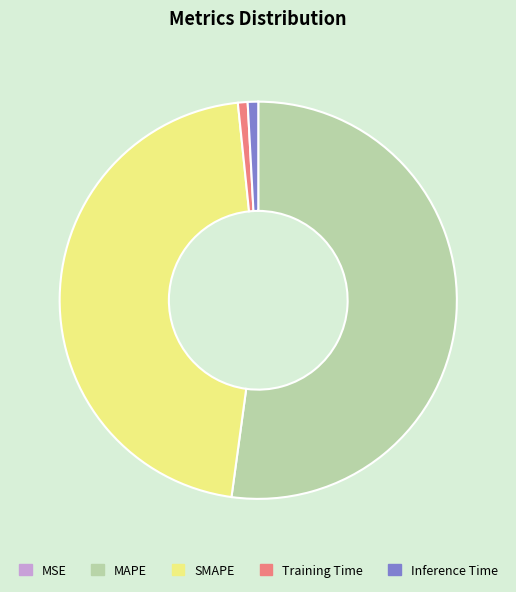

True or false: Inference Time accounts for 11% of the total.

False